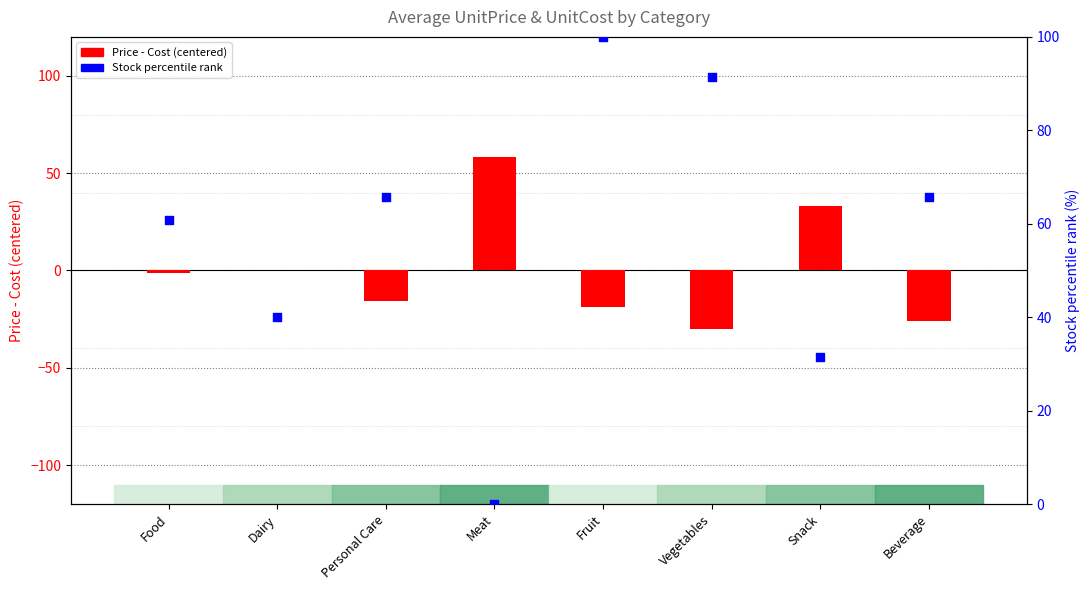

Which series has the largest Y range (max minus min)?

Stock percentile rank